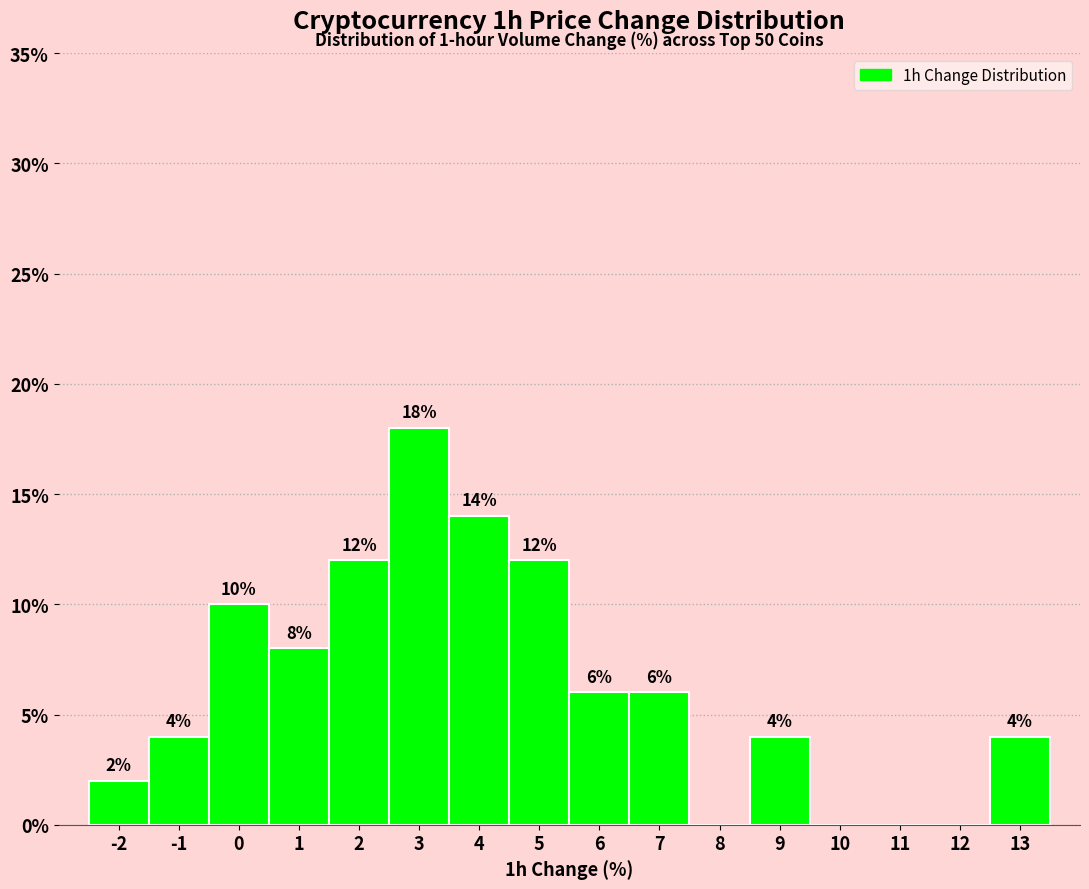

Reading right to left, transcribe all the data shown in this chart.

13=4.0	12=0.0	11=0.0	10=0.0	9=4.0	8=0.0	7=6.0	6=6.0	5=12.0	4=14.0	3=18.0	2=12.0	1=8.0	0=10.0	-1=4.0	-2=2.0